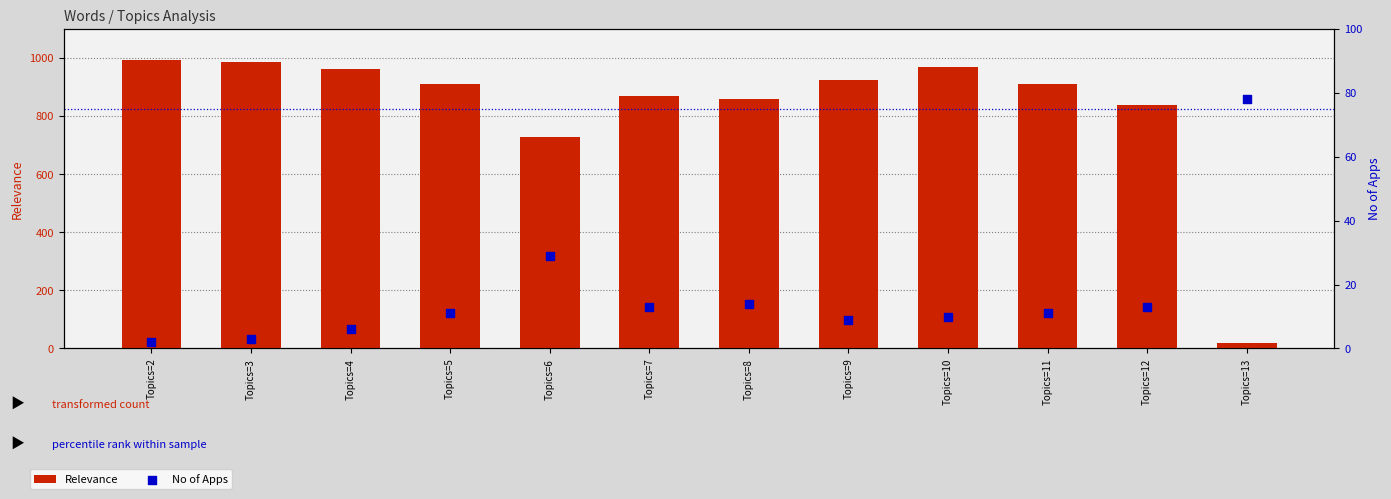

At how many categories does at least one series exceed 47?

12